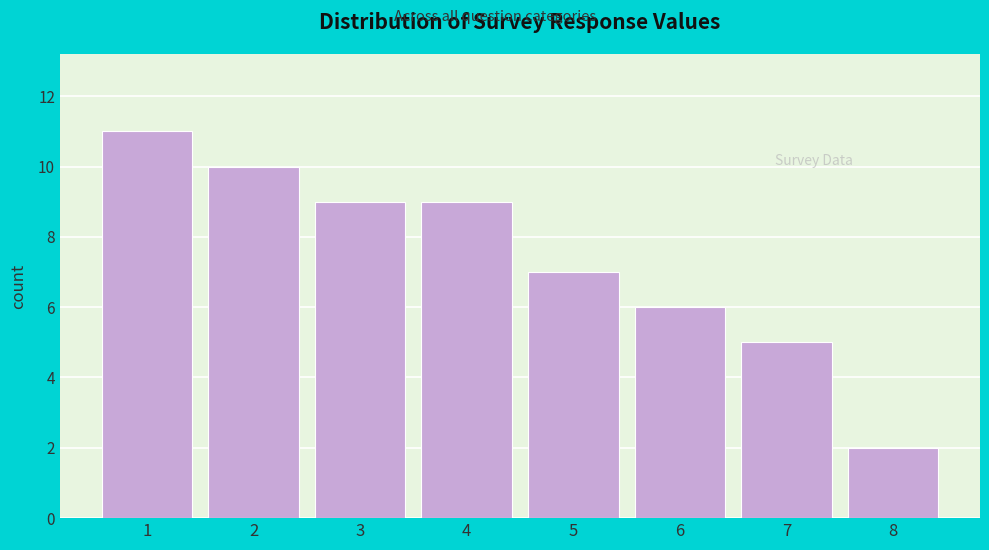

Reading left to right, list all the values displayed in this chart.

11	10	9	9	7	6	5	2